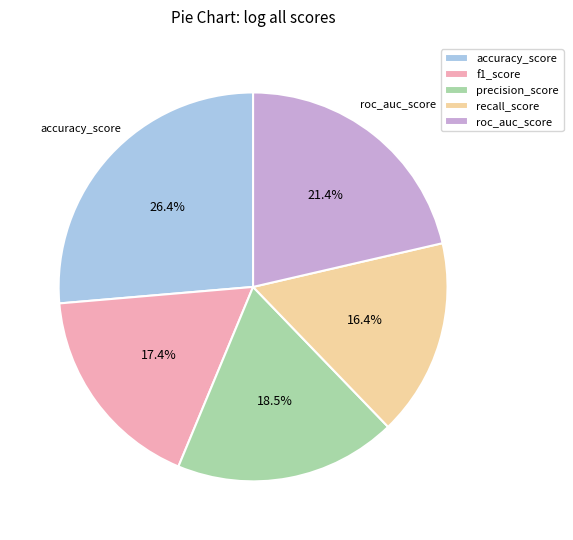

To the nearest percent, what is the combined percentage of f1_score and accuracy_score?

44%